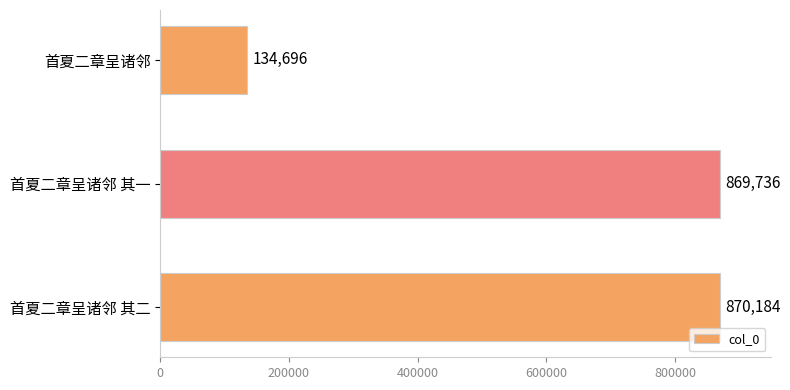

Does the chart contain any negative values?

No